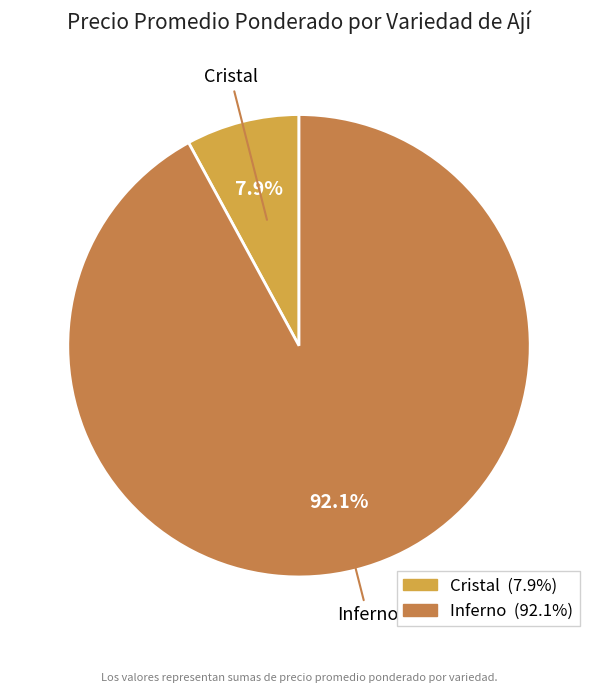

Between Cristal and Inferno, which is larger?

Inferno